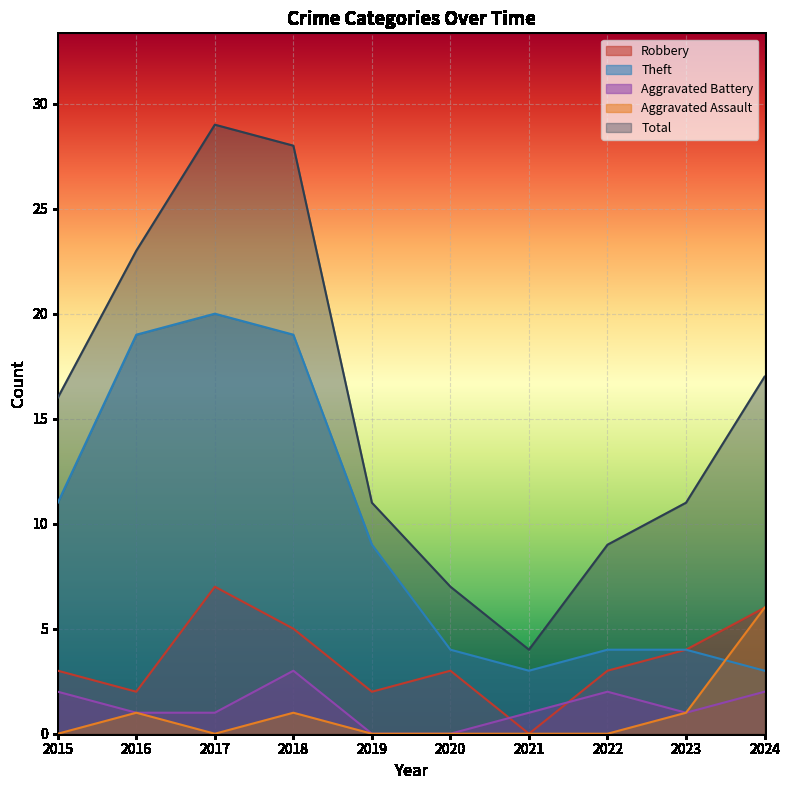

What is the difference between the Total values at 2024 and 2016?

6